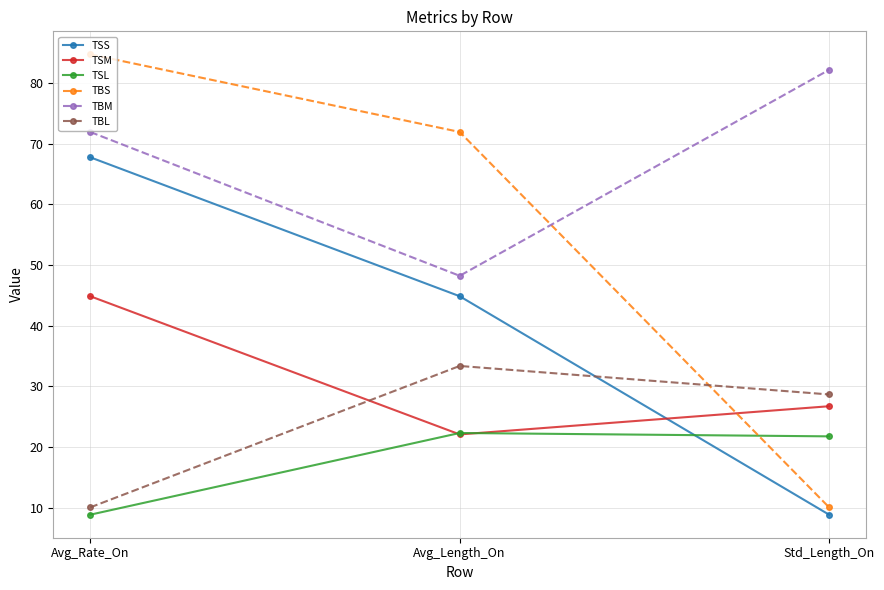

Reading left to right, what are all the values shown in this chart?

TSS: Avg_Rate_On=67.8	Avg_Length_On=44.9	Std_Length_On=8.9
TSM: Avg_Rate_On=44.9	Avg_Length_On=22.1	Std_Length_On=26.7
TSL: Avg_Rate_On=8.9	Avg_Length_On=22.3	Std_Length_On=21.8
TBS: Avg_Rate_On=84.7	Avg_Length_On=71.9	Std_Length_On=10.1
TBM: Avg_Rate_On=71.9	Avg_Length_On=48.2	Std_Length_On=82.2
TBL: Avg_Rate_On=10.1	Avg_Length_On=33.4	Std_Length_On=28.7